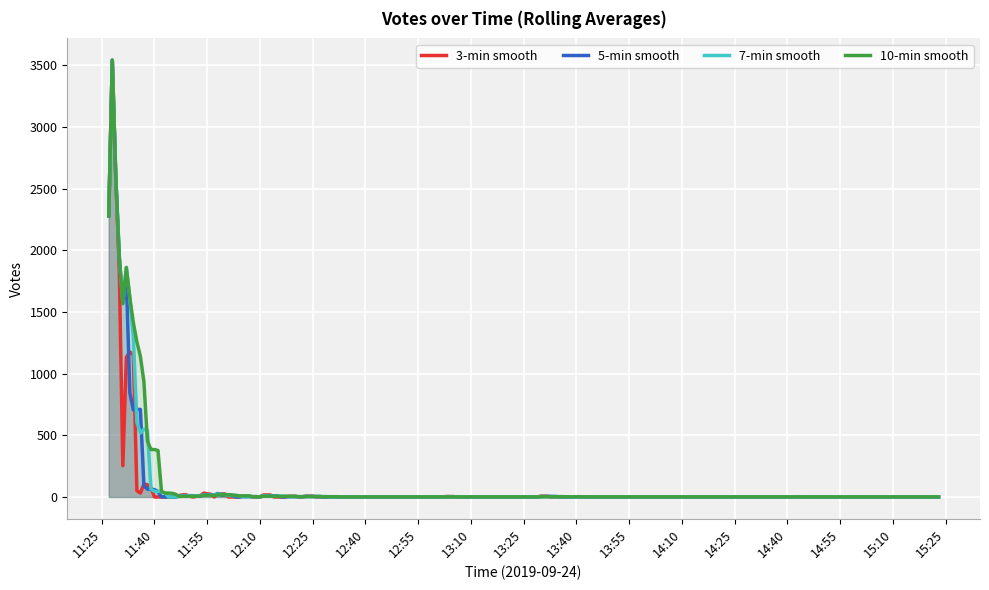

The value at 2019-09-24 13:51 is 2. True or false?

True